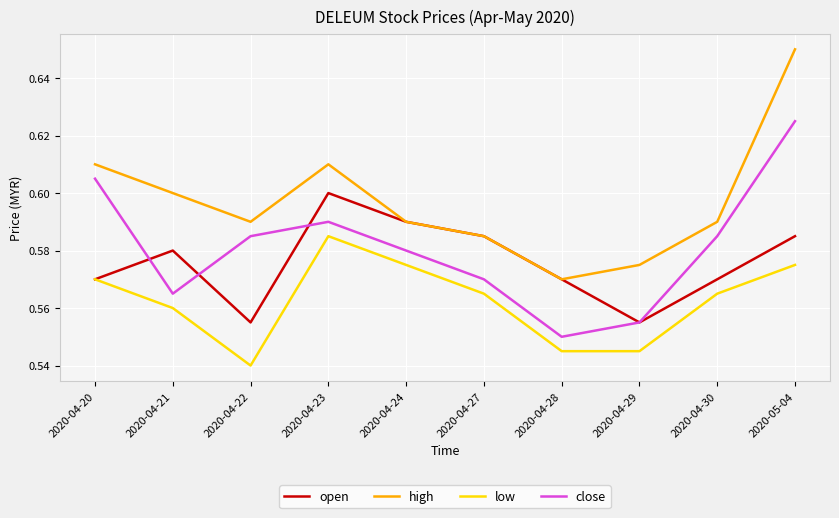

Does the chart display data point markers on the line(s)?

No